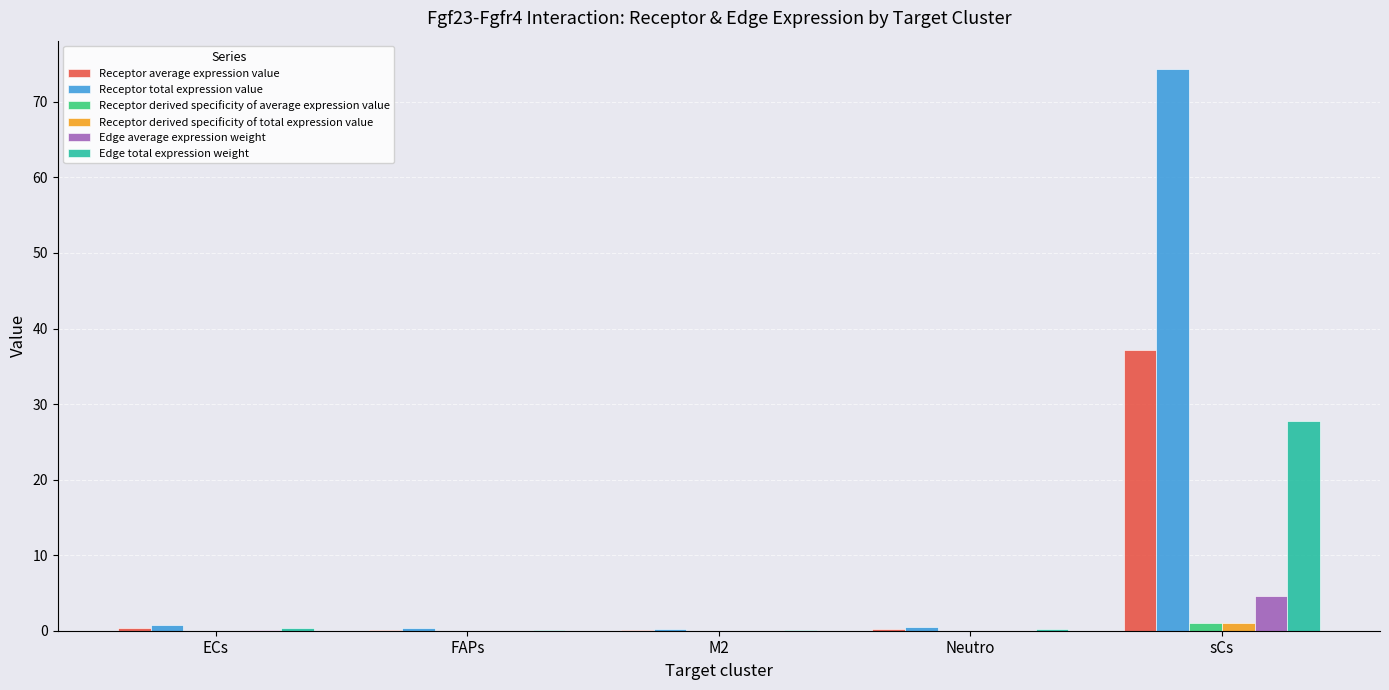

What is the total value across all series at ECs?

1.6